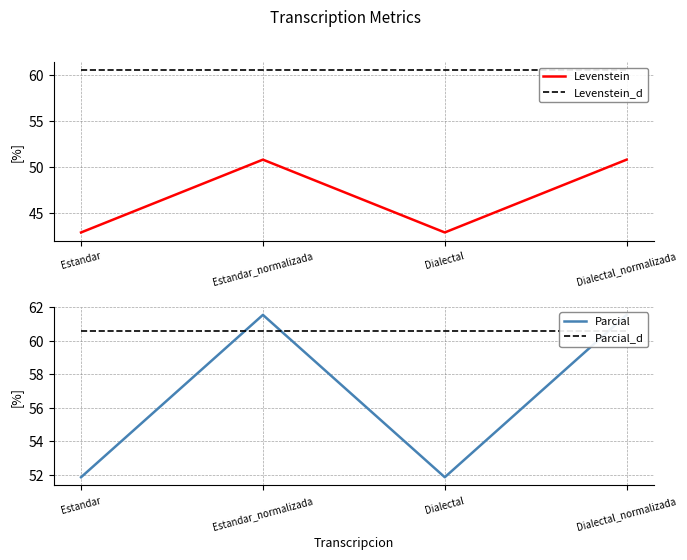

True or false: Parcial has a value of 28.6 at Dialectal.

False